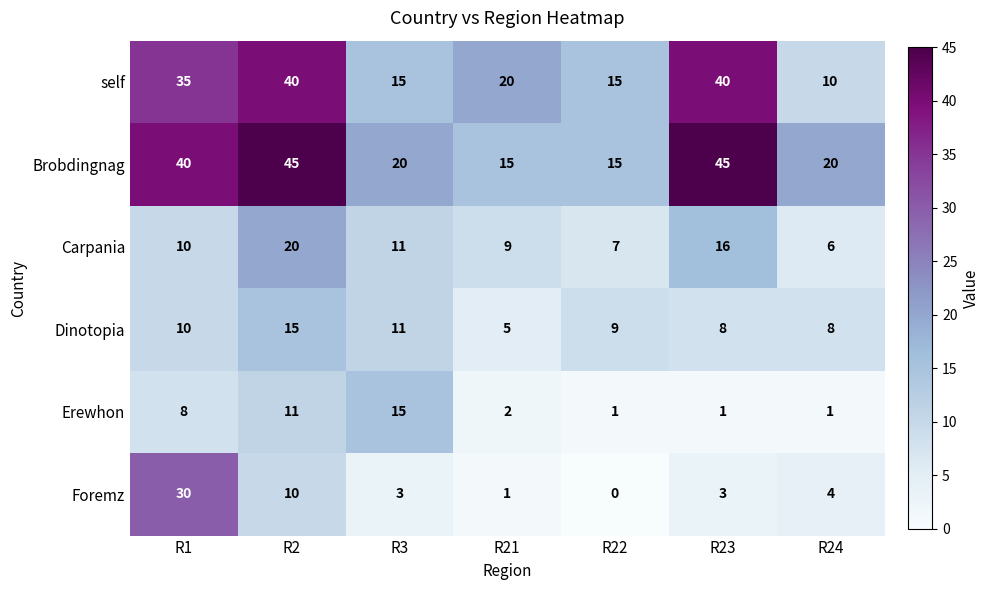

Rank the categories by Carpania value from highest to lowest.

R2, R23, R3, R1, R21, R22, R24